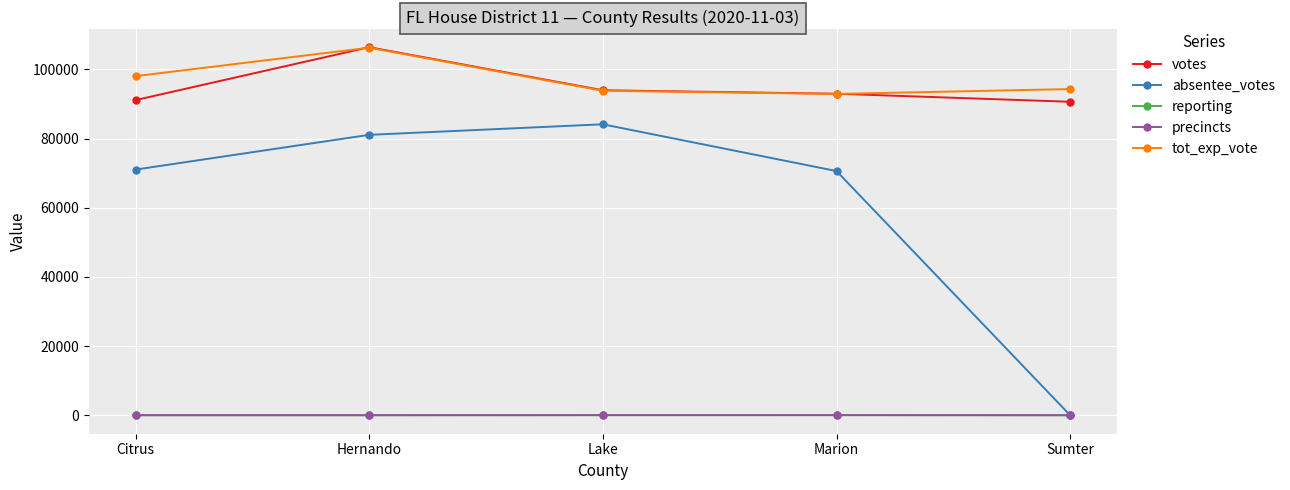

What is the difference between the highest and lowest values at Marion?

92889